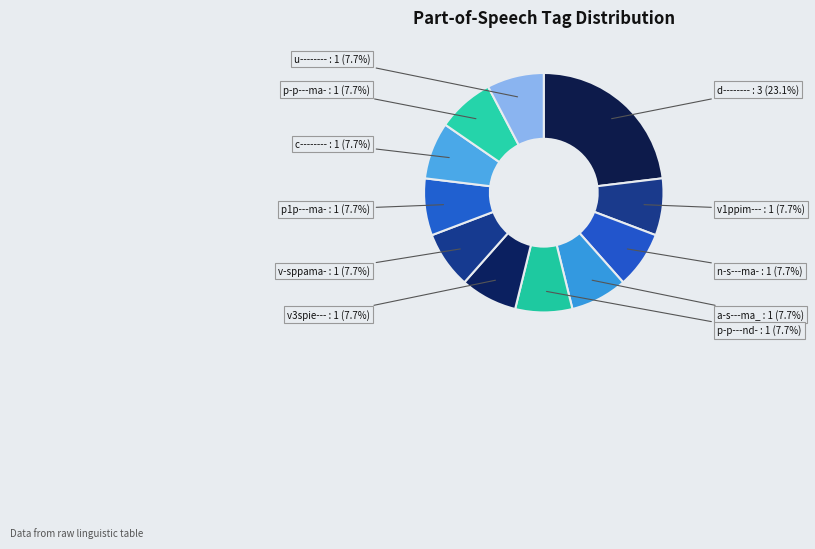

How many slices are in this pie chart?

11